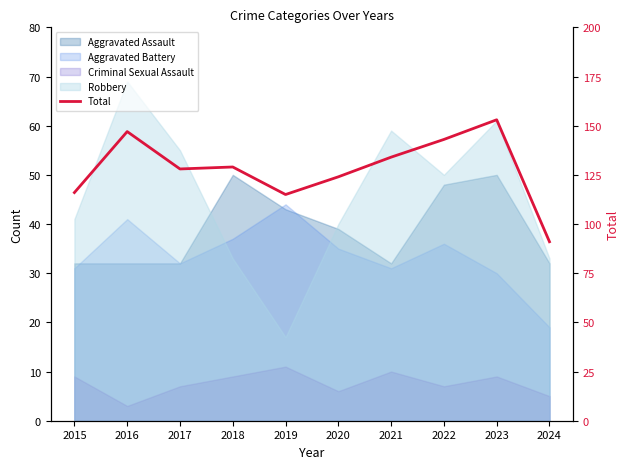

Reading left to right, extract all data points from this chart.

116	147	128	129	115	124	134	143	153	91